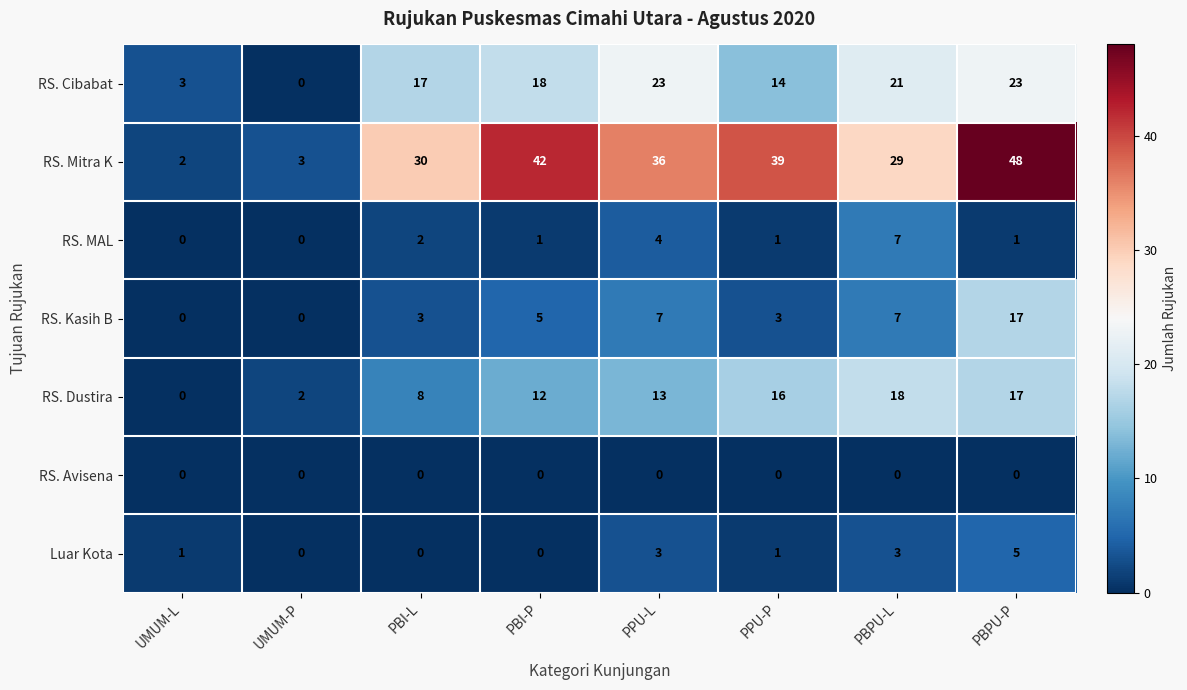

The value of RS. MAL at UMUM-P is 3. True or false?

False